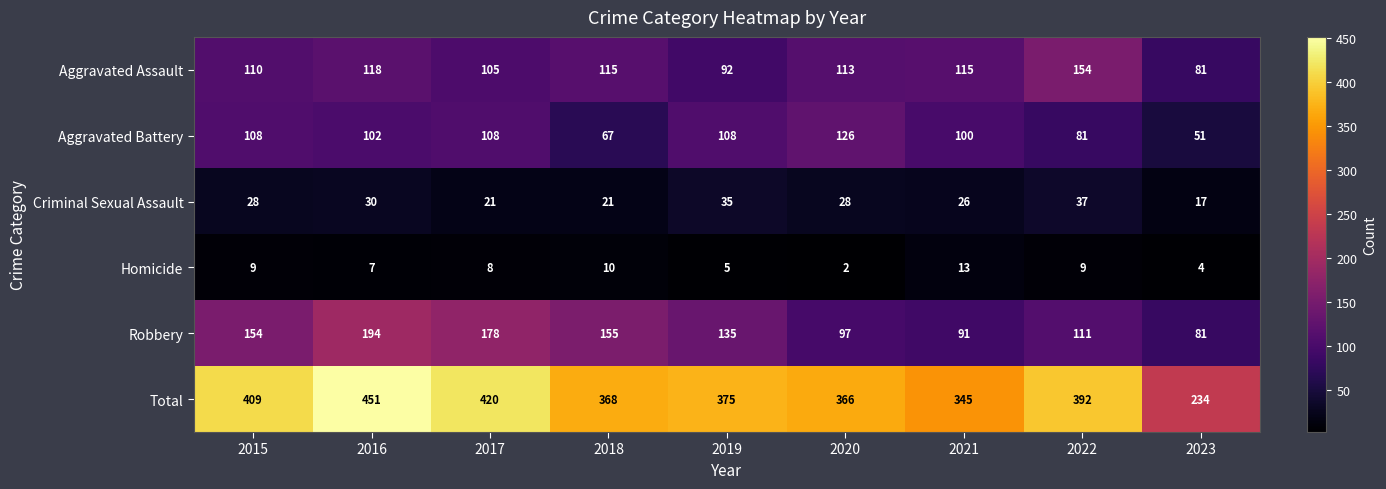

What is the difference between the maximum and minimum values in the Aggravated Assault series?

73